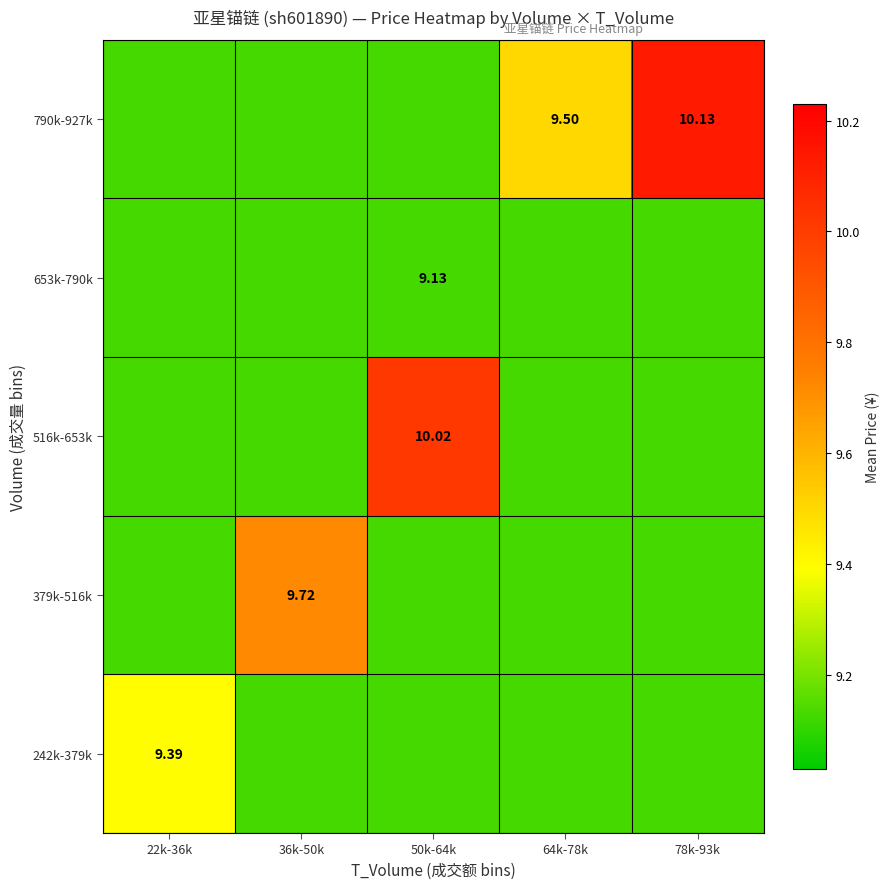

Count the 242k-379k values in the range 9 to 10.

5